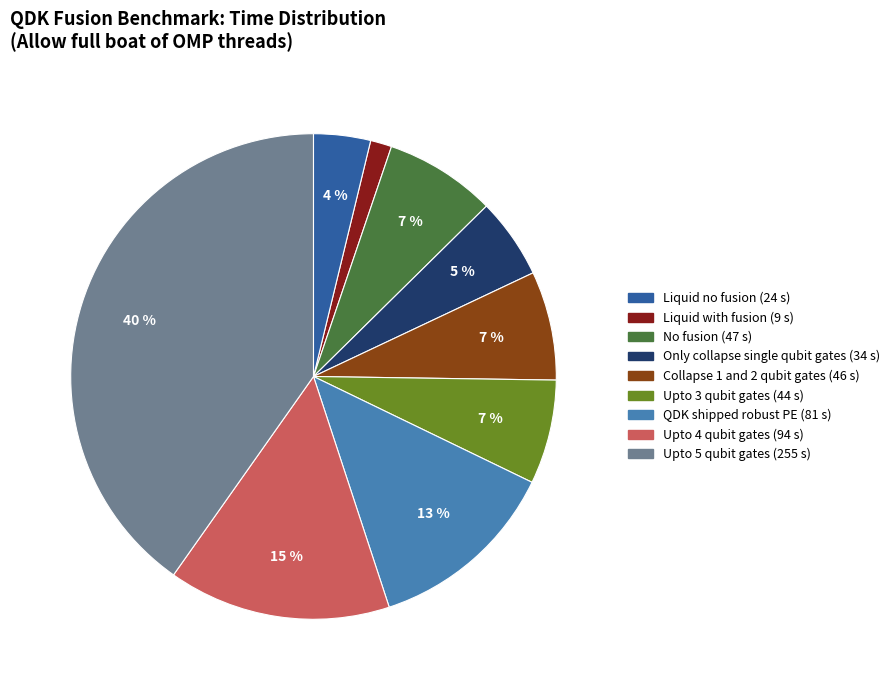

Is the sum of QDK shipped robust PE and Upto 5 qubit gates greater than half?

Yes